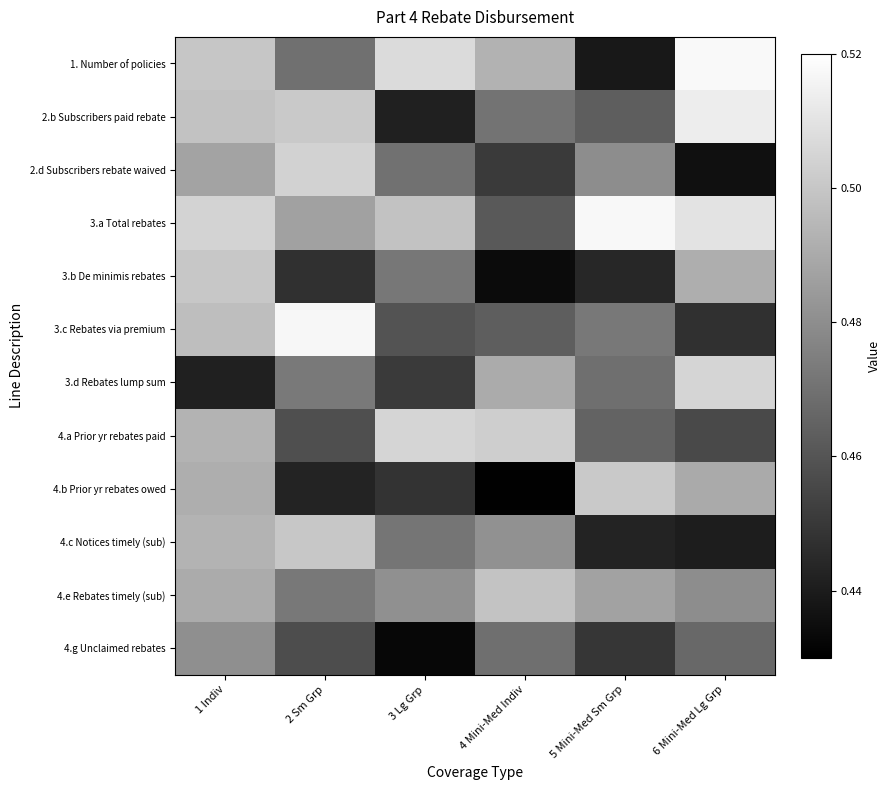

Rank the series by their maximum value, from highest to lowest.

1. Number of policies, 3.a Total rebates, 3.c Rebates via premium, 2.b Subscribers paid rebate, 3.d Rebates lump sum, 4.a Prior yr rebates paid, 2.d Subscribers rebate waived, 4.b Prior yr rebates owed, 4.c Notices timely (sub), 3.b De minimis rebates, 4.e Rebates timely (sub), 4.g Unclaimed rebates